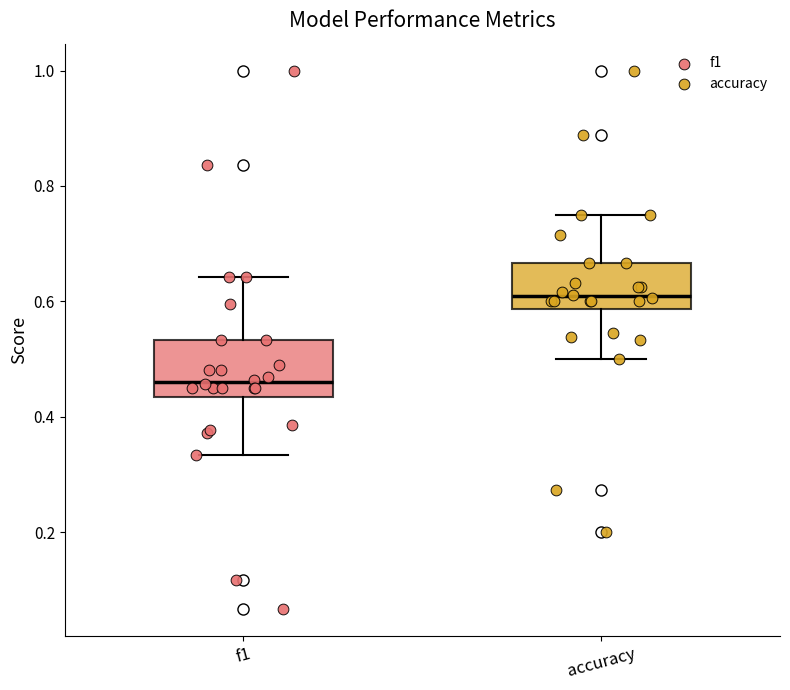

Where does the median line of the box for f1 sit on the y-axis? The values are not printed on the chart, so give them approximately, as read against the axis.

0.46